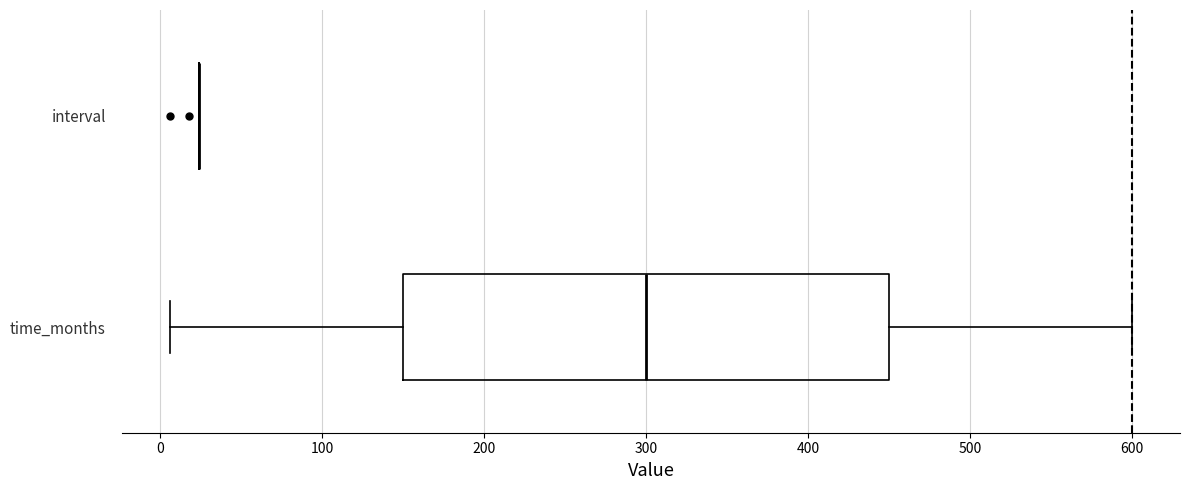

Comparing the boxes themselves (not the whiskers), which one is the widest?

time_months